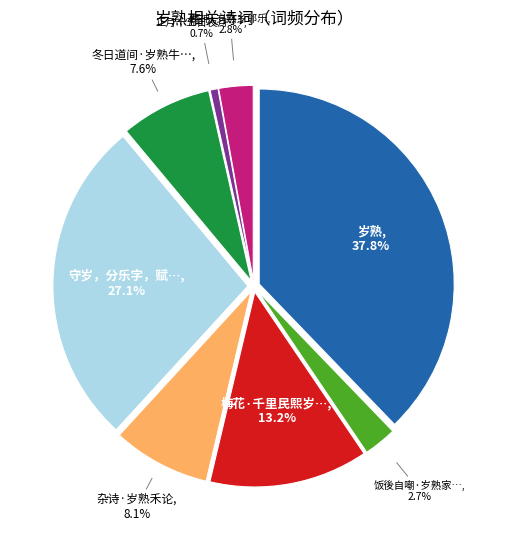

What is the change in value from 梅花·千里民熙岁熟时 to 赛神·岁熟乡邻乐?

-290196